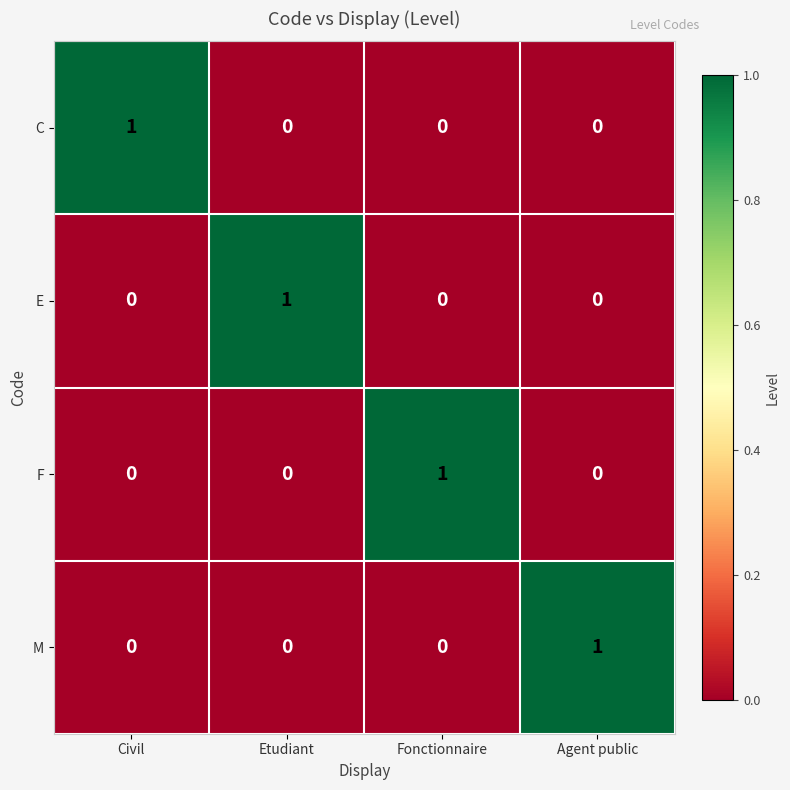

Reading left to right, transcribe all the data shown in this chart.

C: 1	0	0	0
E: 0	1	0	0
F: 0	0	1	0
M: 0	0	0	1